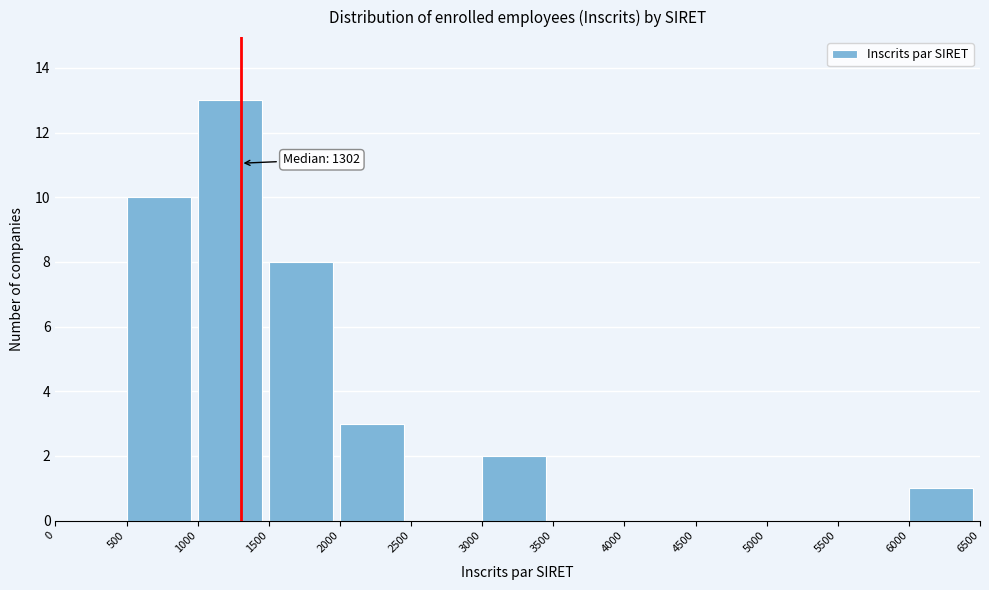

Which range on the x-axis has the tallest bar?

1000 to 1500